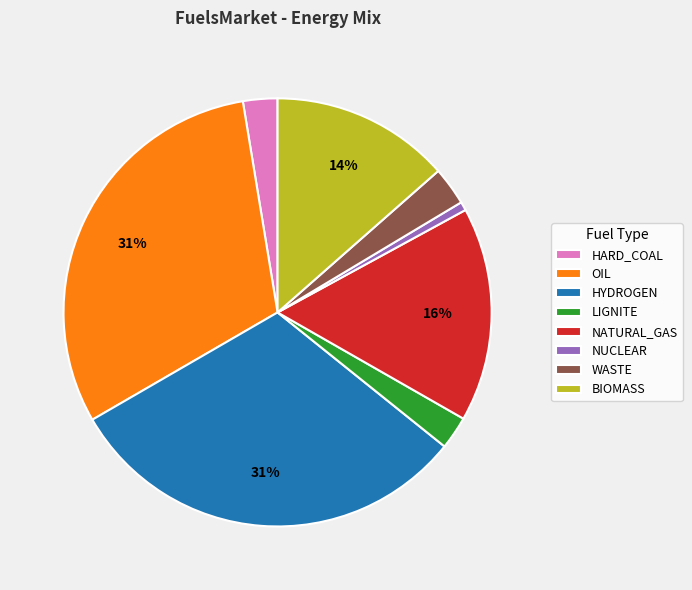

To the nearest percent, what is the average slice percentage?

12%